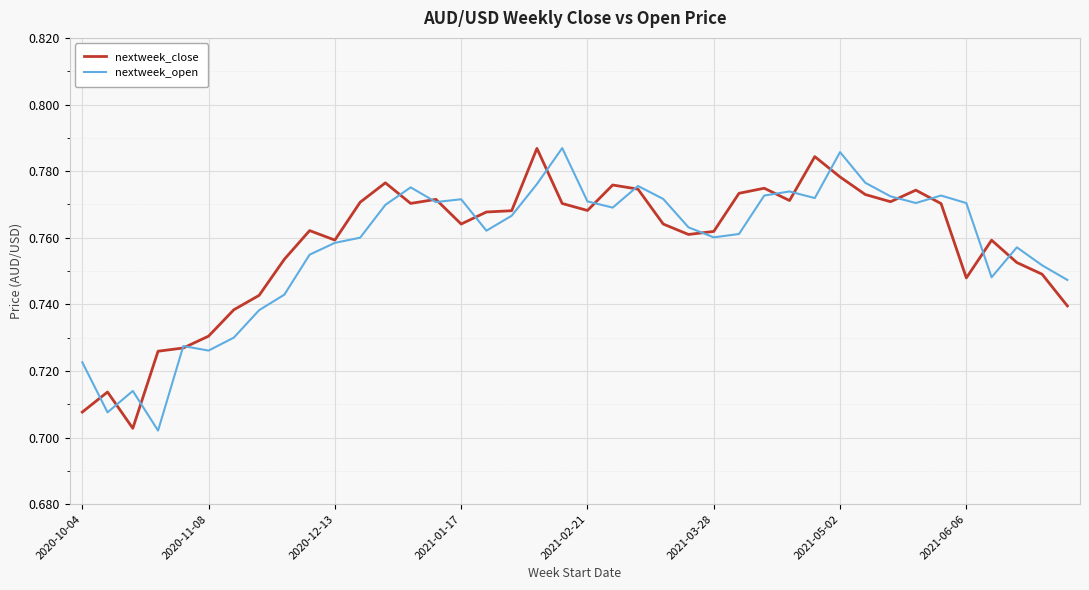

What are all the series names shown in the legend?

nextweek_close, nextweek_open